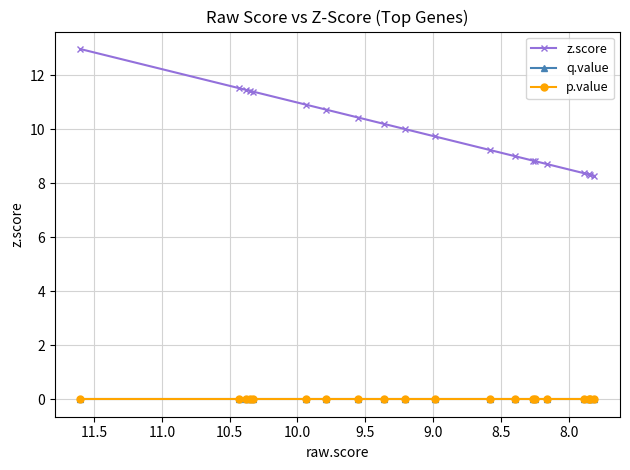

At 8.0, list the series in order from largest to smallest.

z.score, q.value, p.value